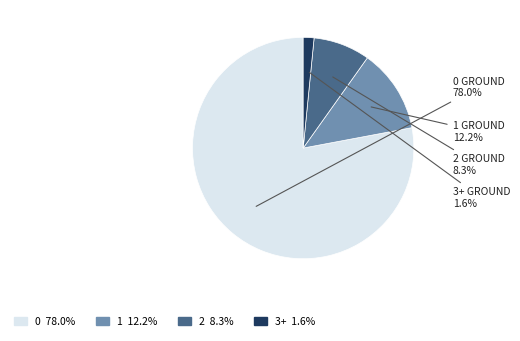

Count the number of slices in the pie.

4